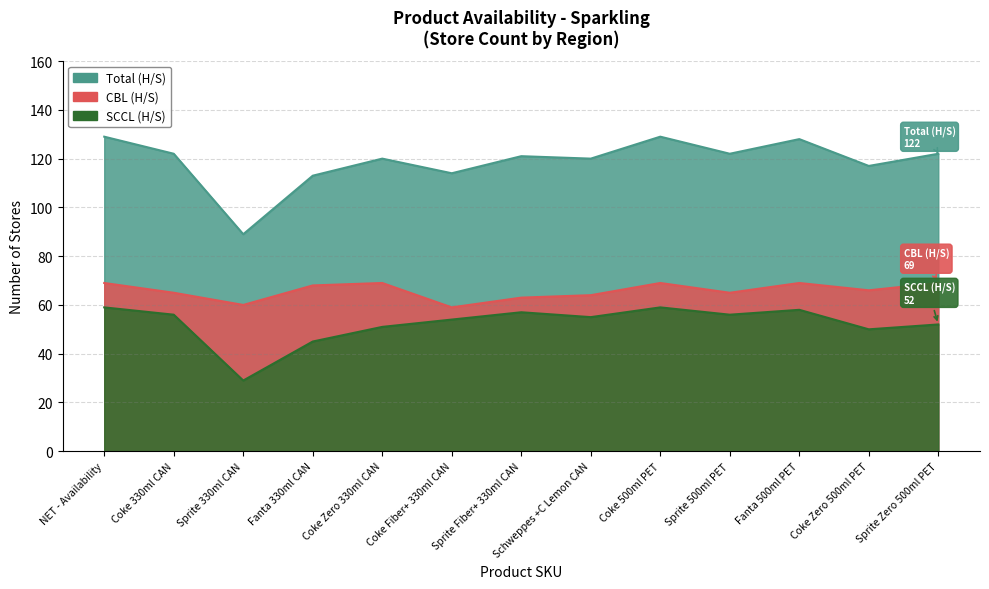

At which category is the sum across all series the highest?

NET - Availability